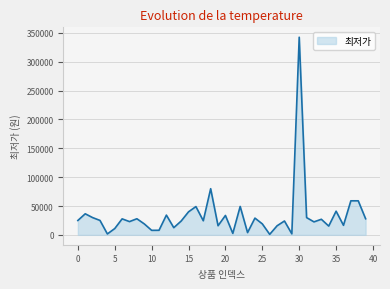

What is the difference between the maximum and minimum values?

341800